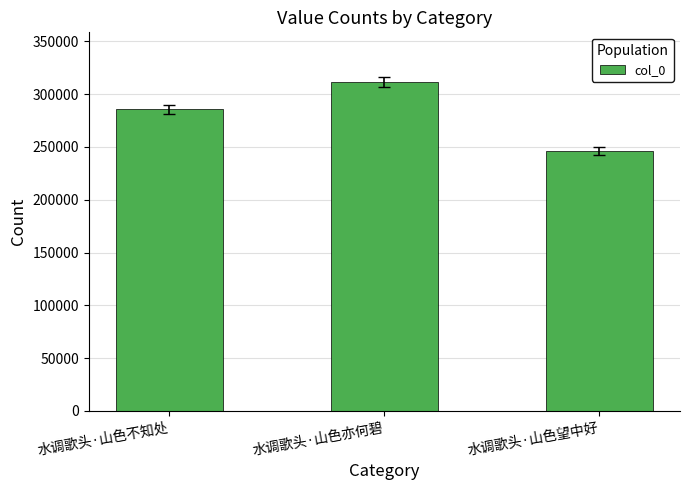

Reading left to right, transcribe all the data shown in this chart.

水调歌头·山色不知处=285651	水调歌头·山色亦何碧=311819	水调歌头·山色望中好=245940